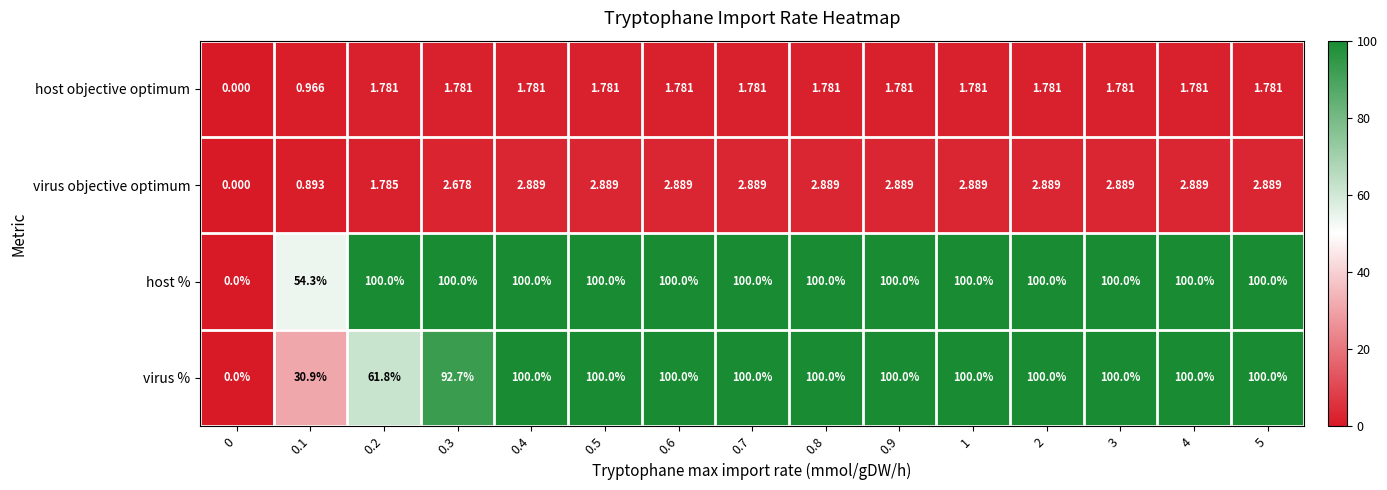

Which series changed the most between 0.1 and 0.9?

virus %